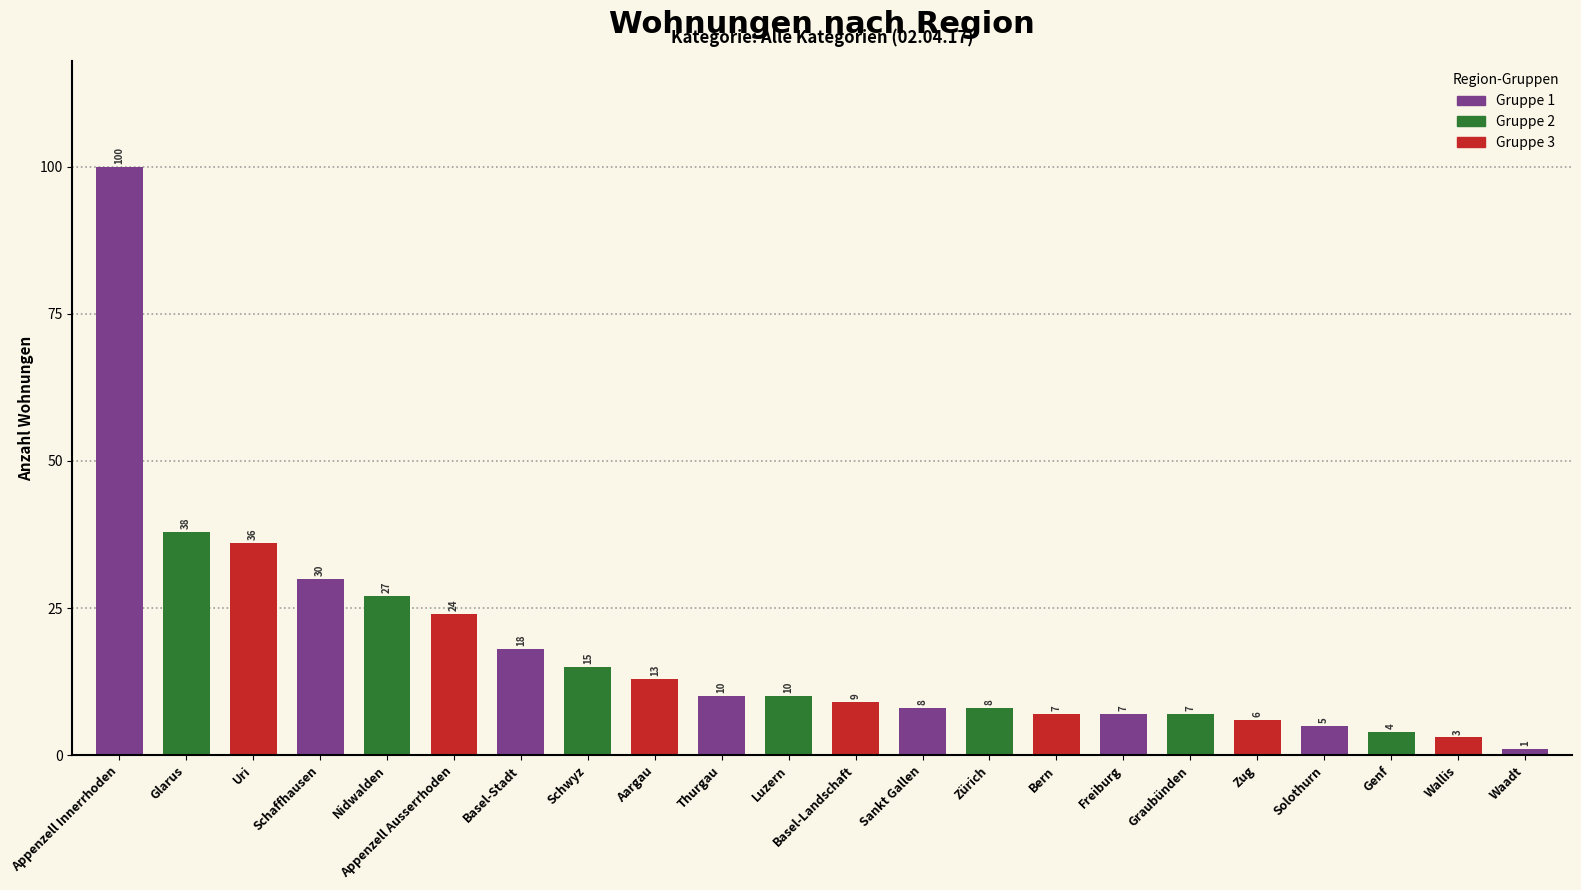

True or false: the data shows 5 at Solothurn.

True